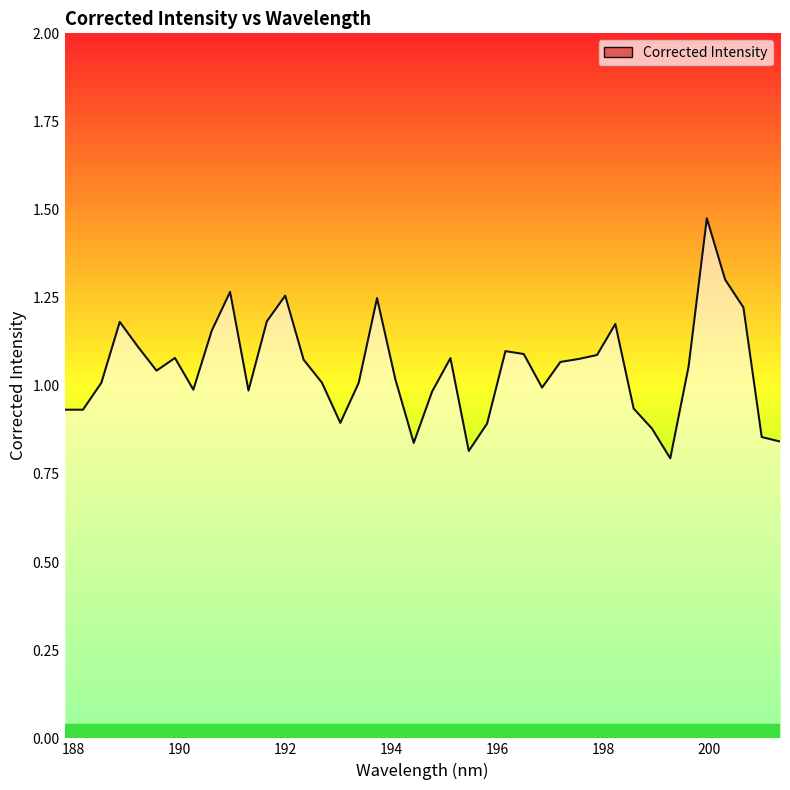

Does the chart display data point markers on the line(s)?

No